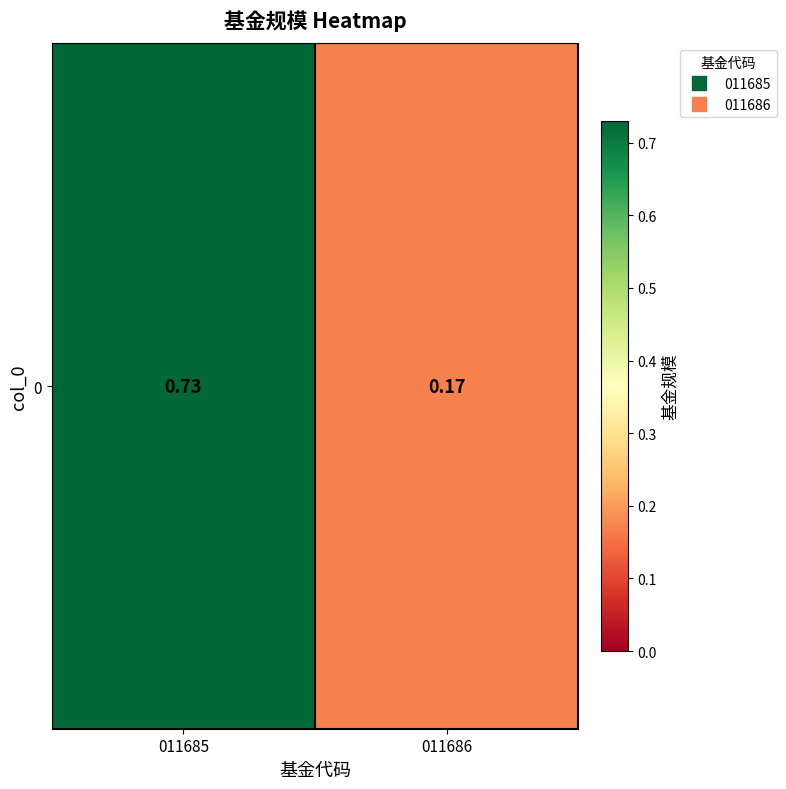

Rank the categories by value from highest to lowest.

011685, 011686